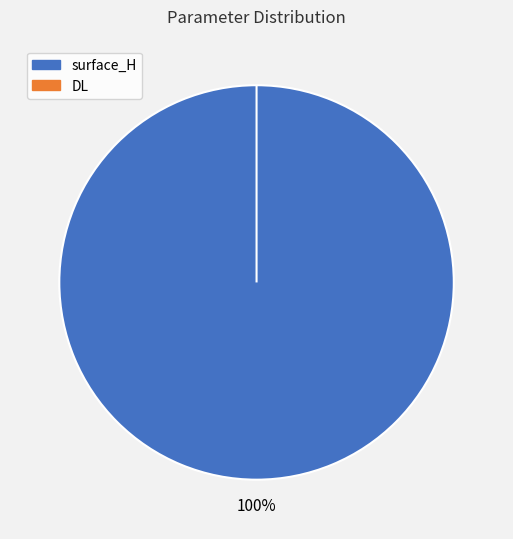

What is the total percentage of DL and surface_H?

100.0%